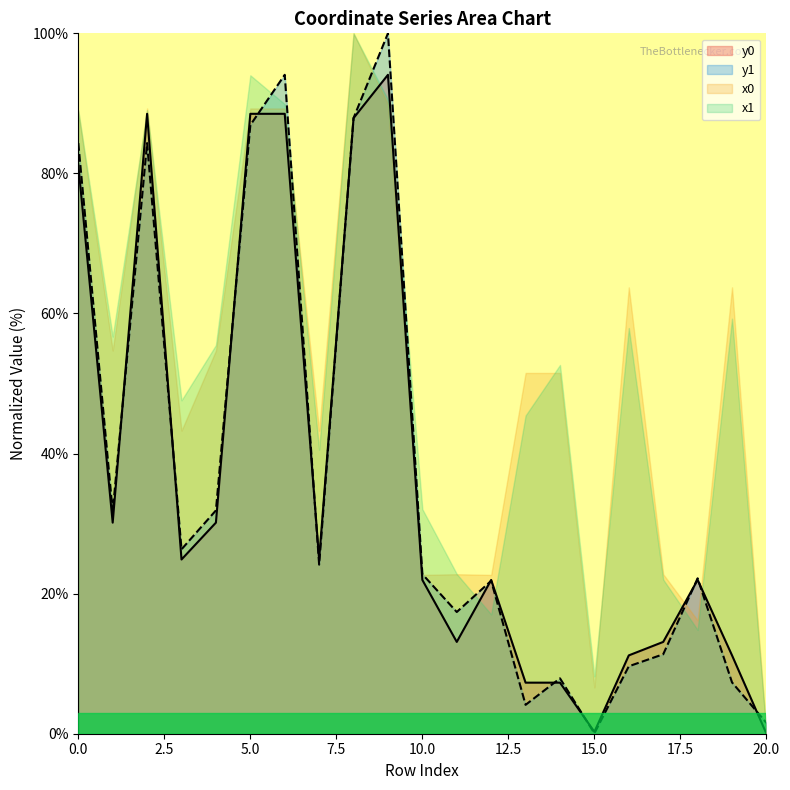

The y1 series shows 100.0 at 9. True or false?

True